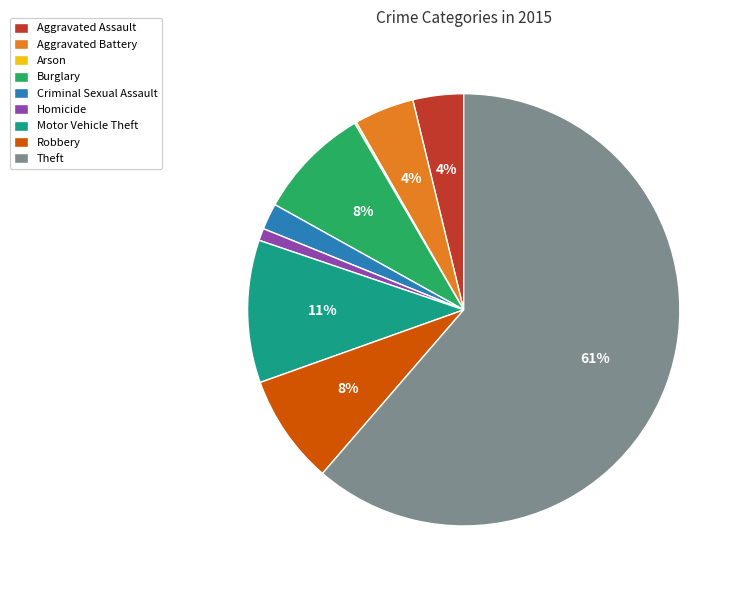

To the nearest percent, what is the average slice percentage?

11%